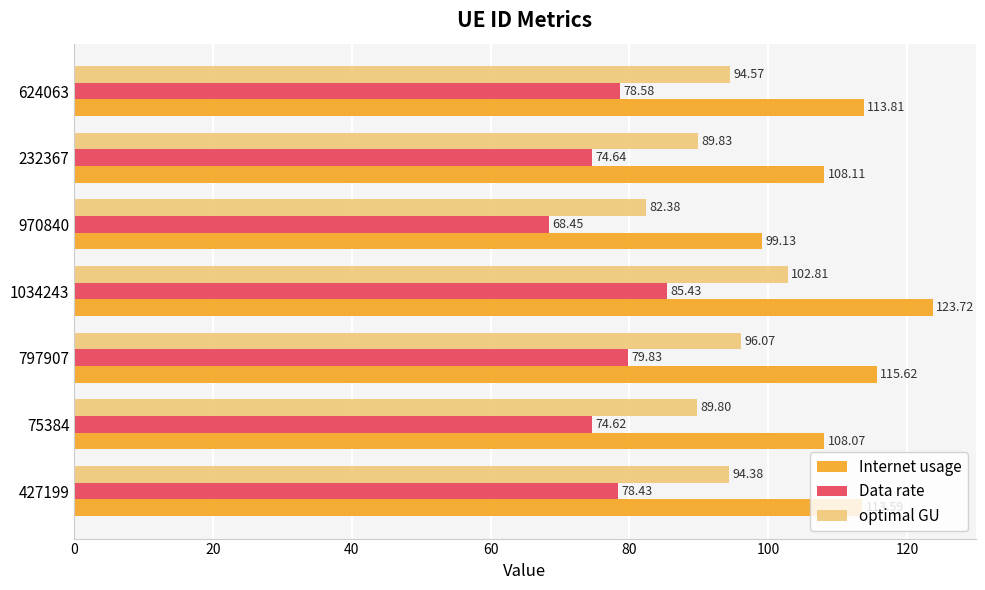

How many categories are shown in the chart?

7